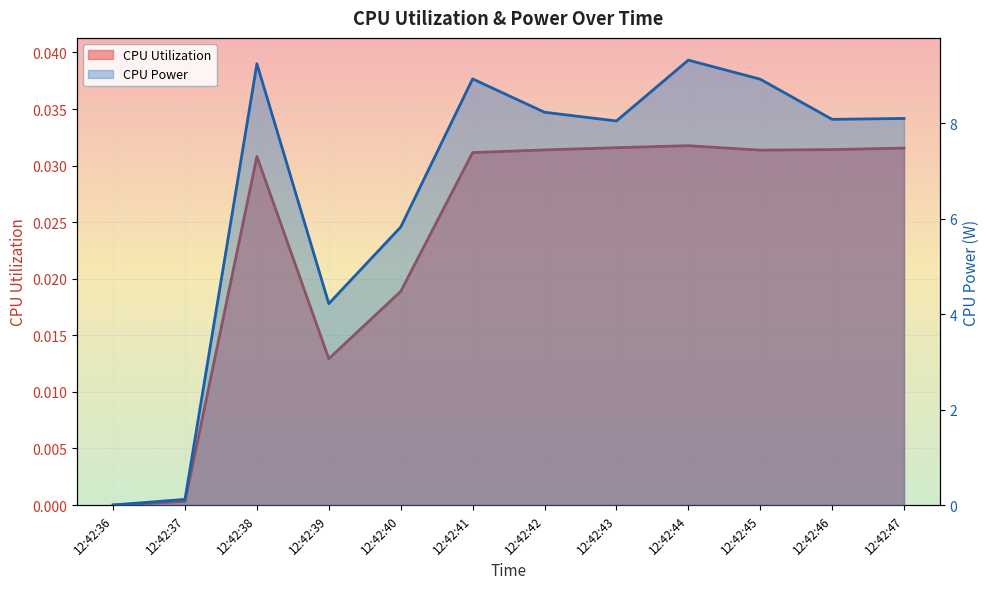

What are all the series names shown in the legend?

CPU Utilization, CPU Power